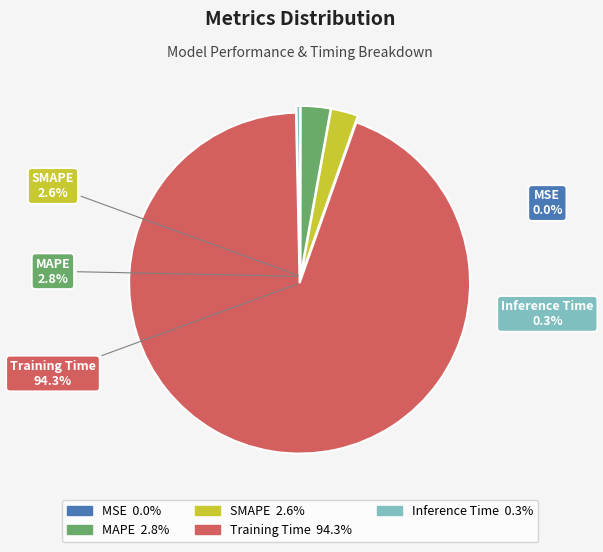

Which category has the biggest portion of the pie?

Training Time